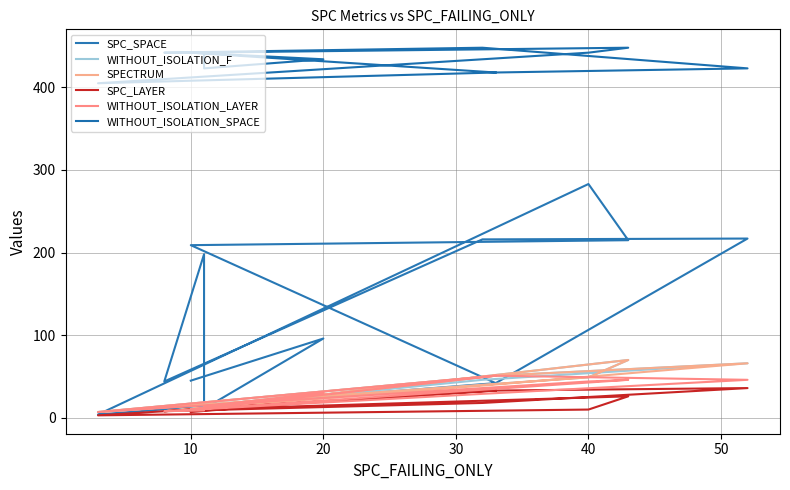

What is the smallest value displayed?

3